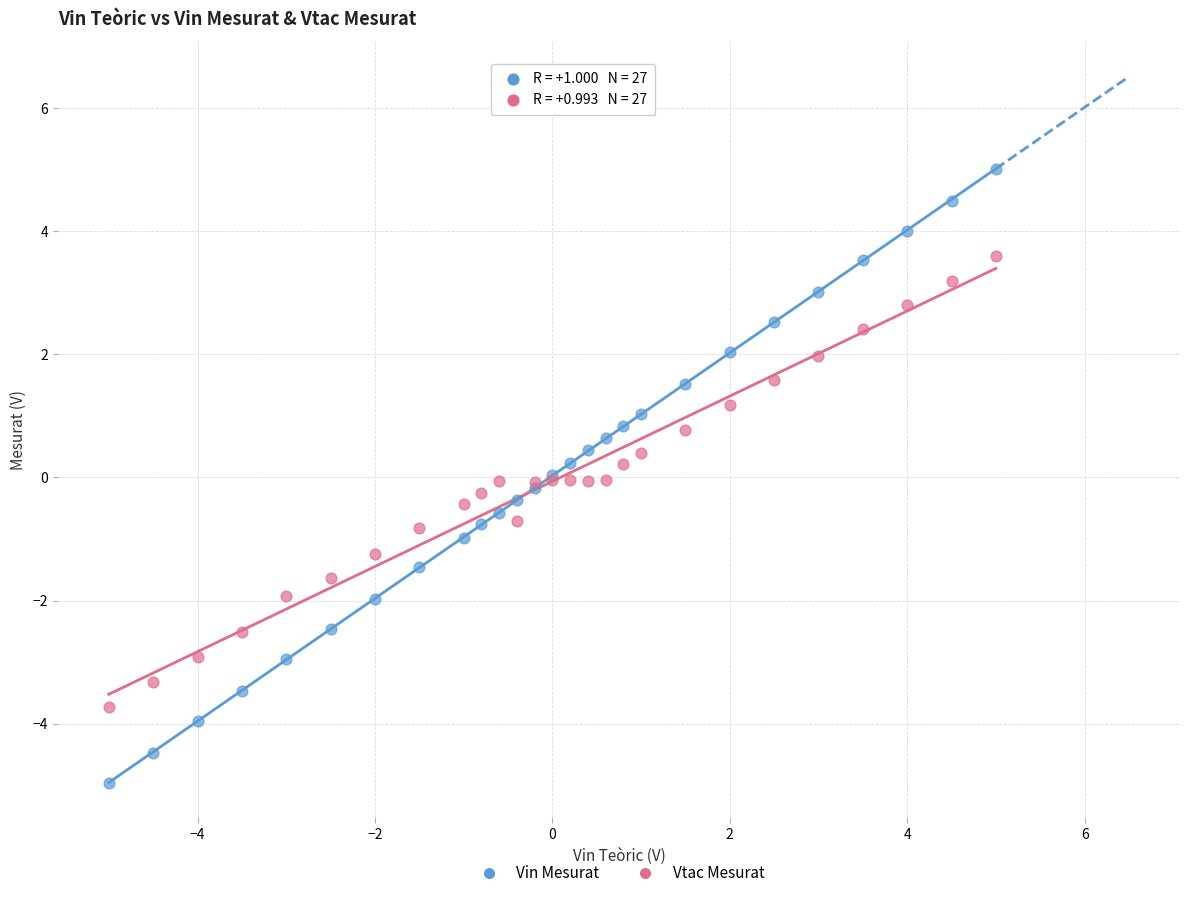

Which series reaches the maximum Y coordinate?

Vin Mesurat